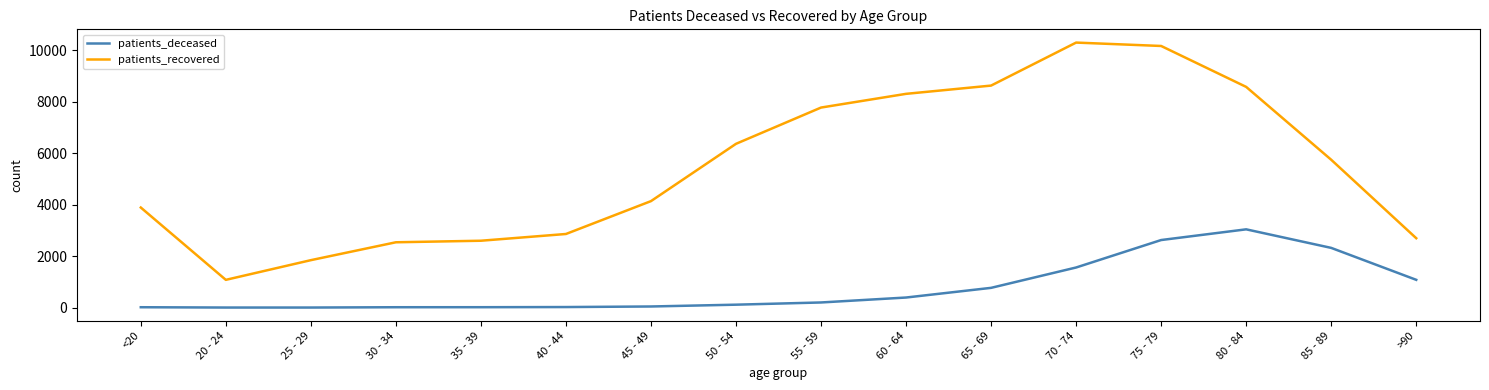

Between 35 - 39 and 55 - 59, which series saw the biggest shift?

patients_recovered